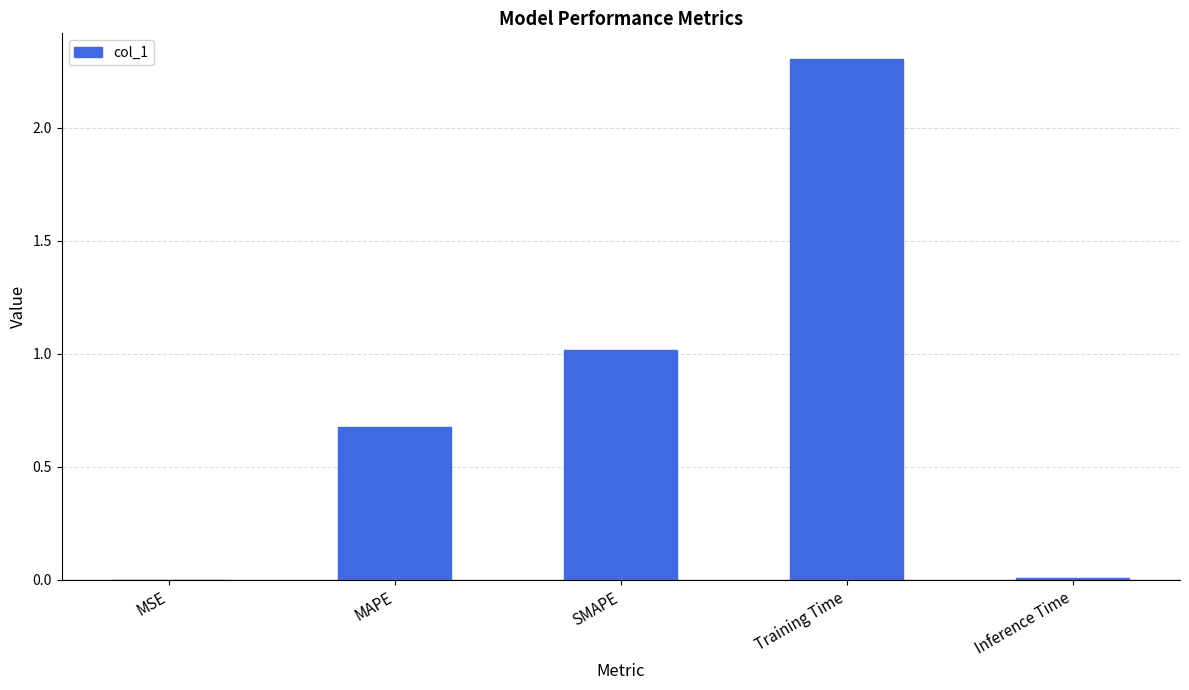

Is it true that the value at SMAPE is 0.6?

False